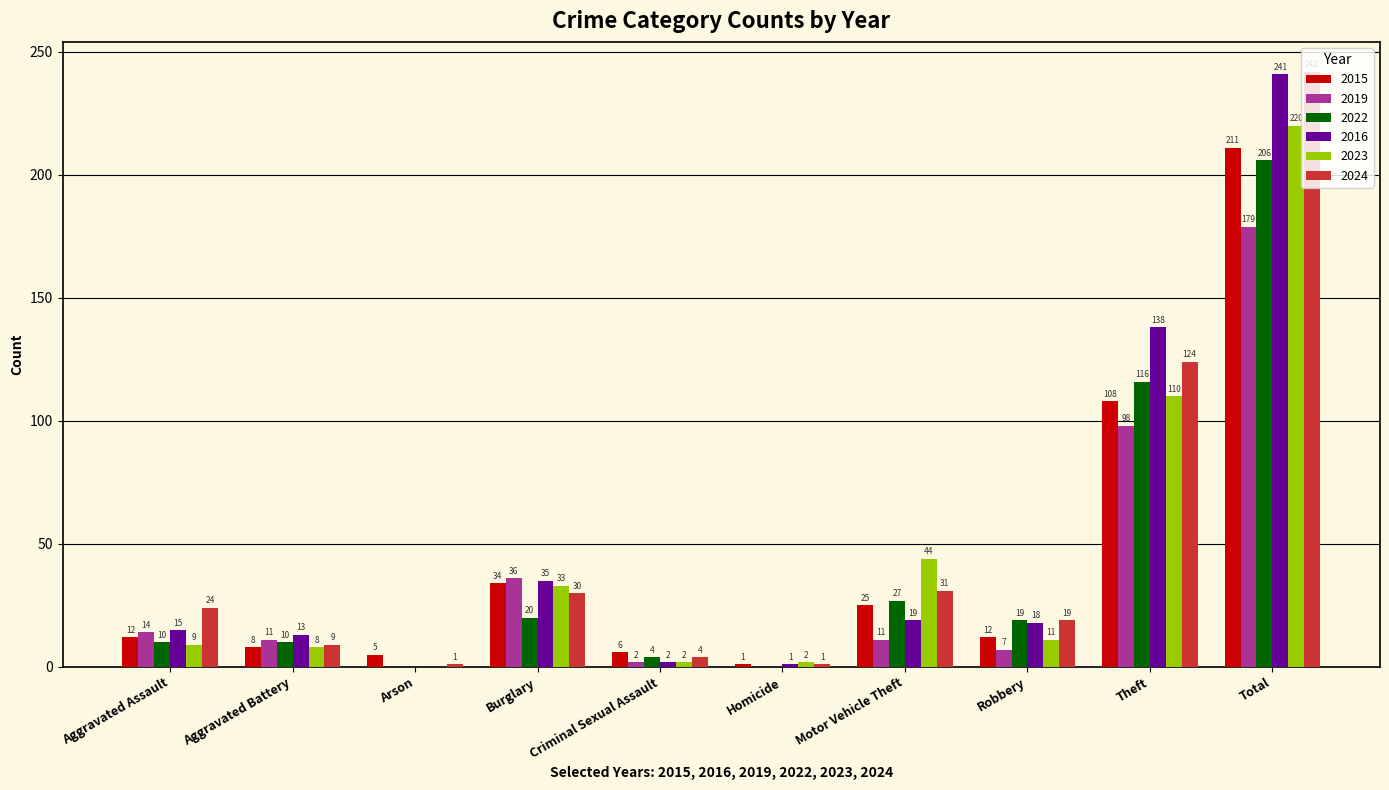

What is the difference between the 2015 values at Motor Vehicle Theft and Theft?

83